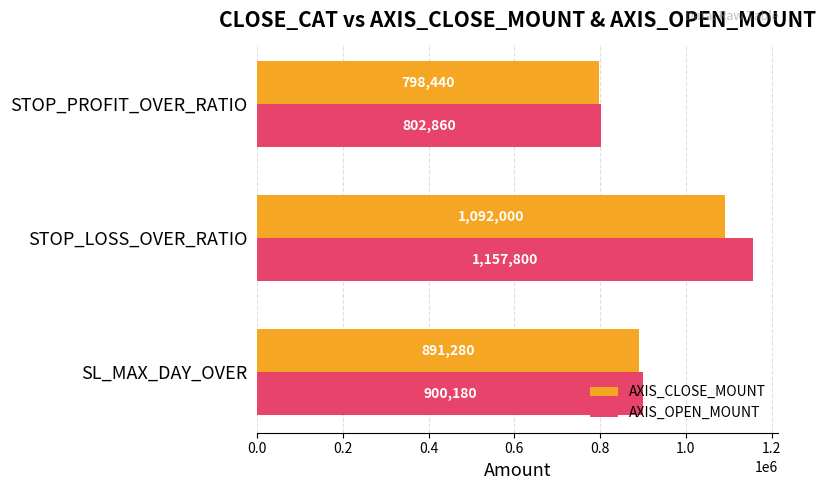

At which label does AXIS_CLOSE_MOUNT reach its peak?

STOP_LOSS_OVER_RATIO